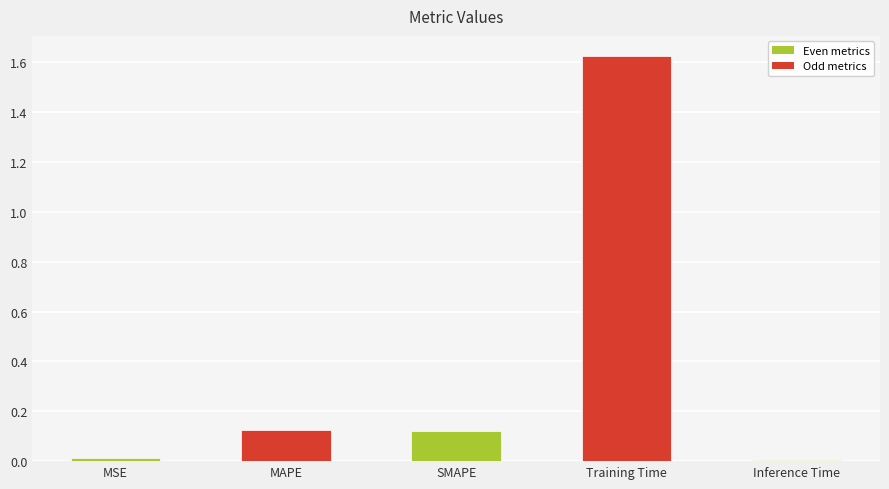

At which category does the chart reach its peak across all series?

Training Time